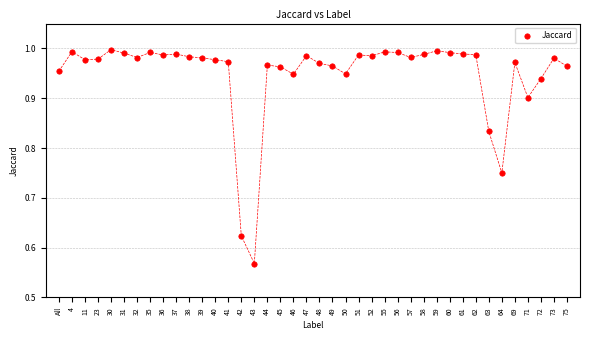

What is the range of Y values (max minus min)?

0.4